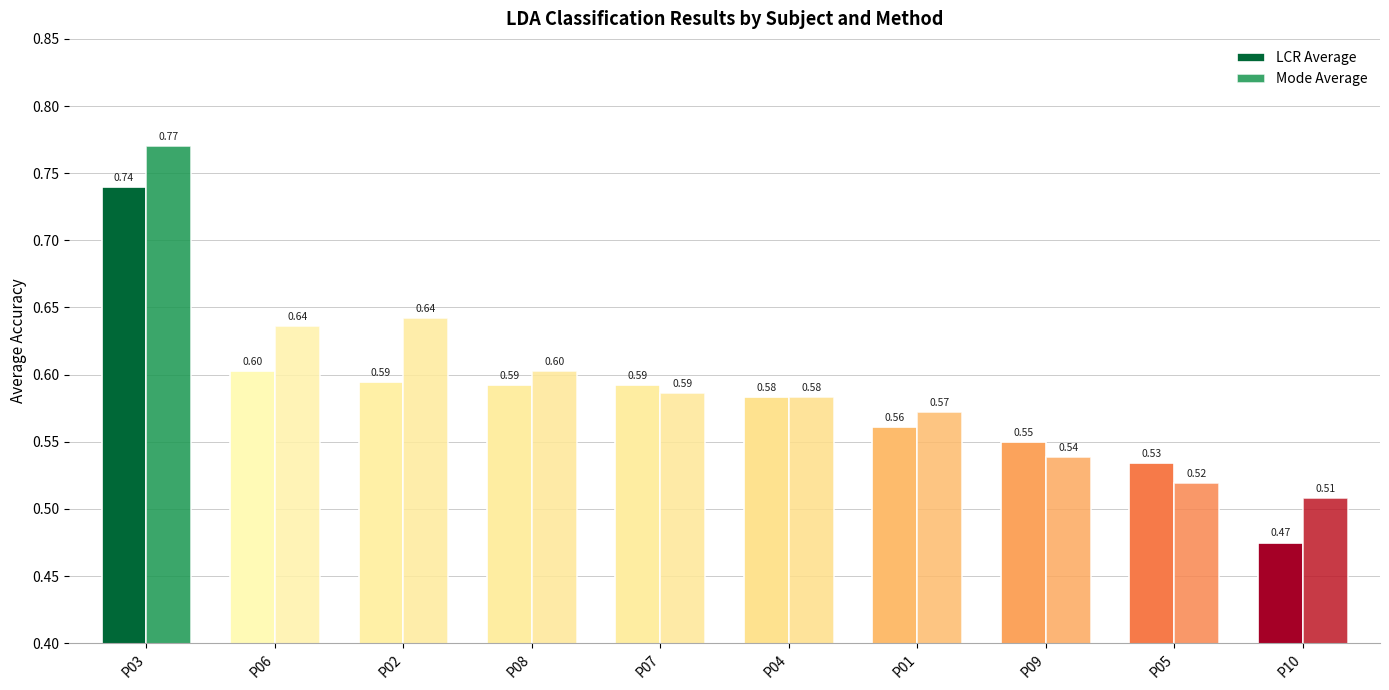

Are the bars horizontal?

No